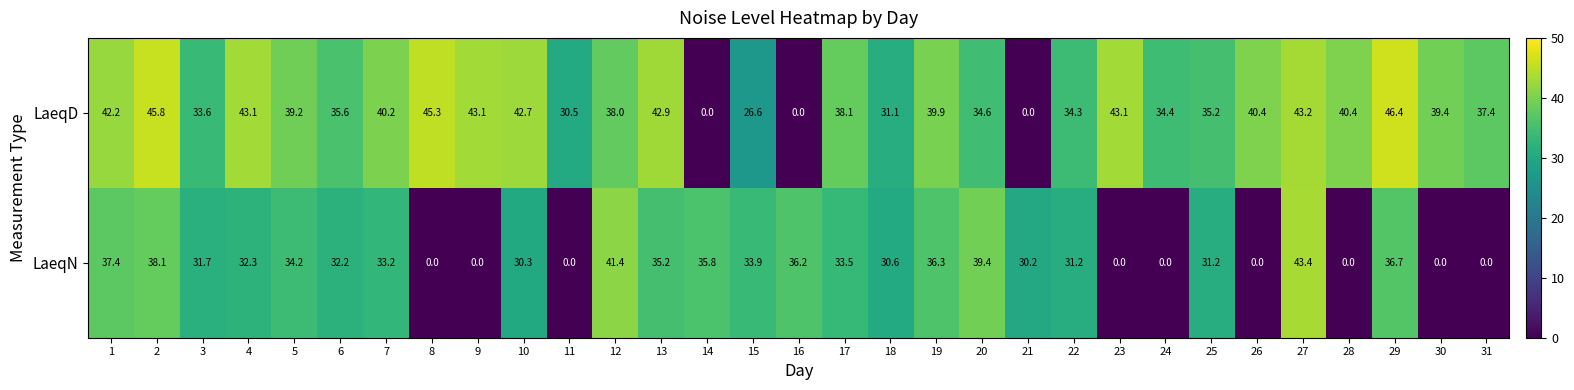

Which series has the largest total across all categories?

LaeqD